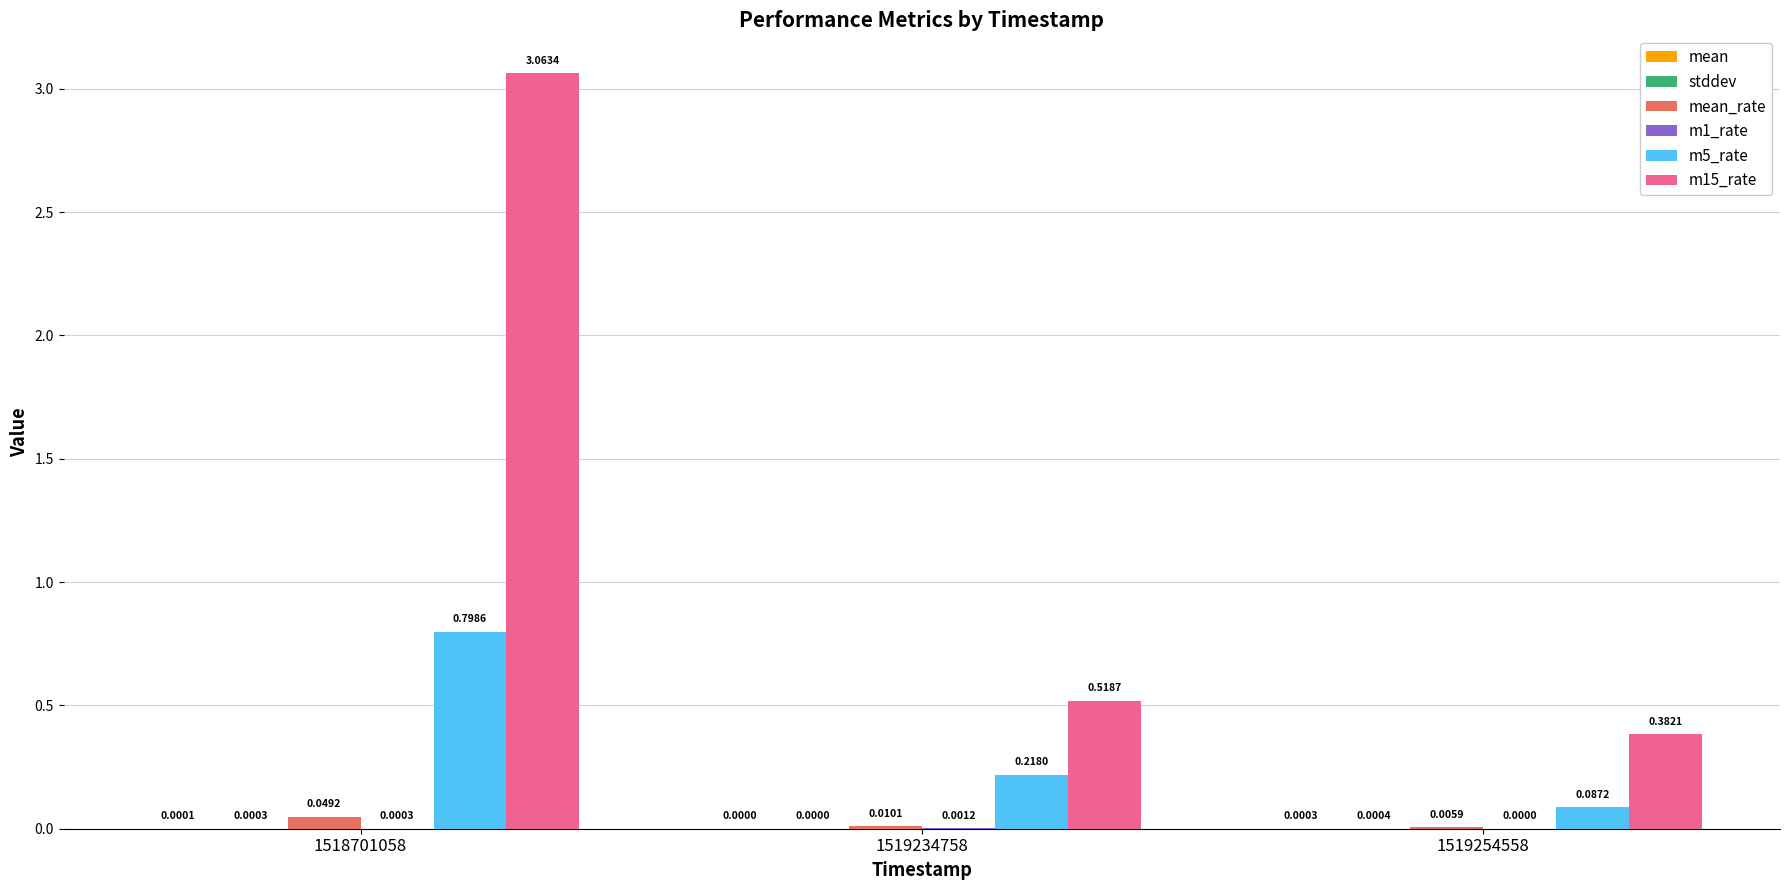

At which category is the sum across all series the highest?

1518701058